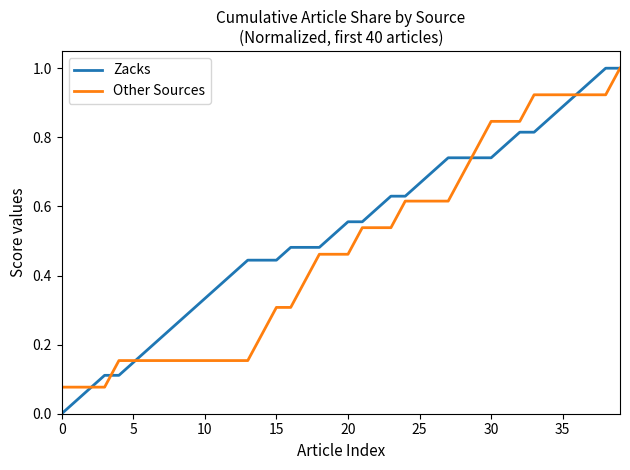

Which series has the largest range (max minus min)?

Zacks